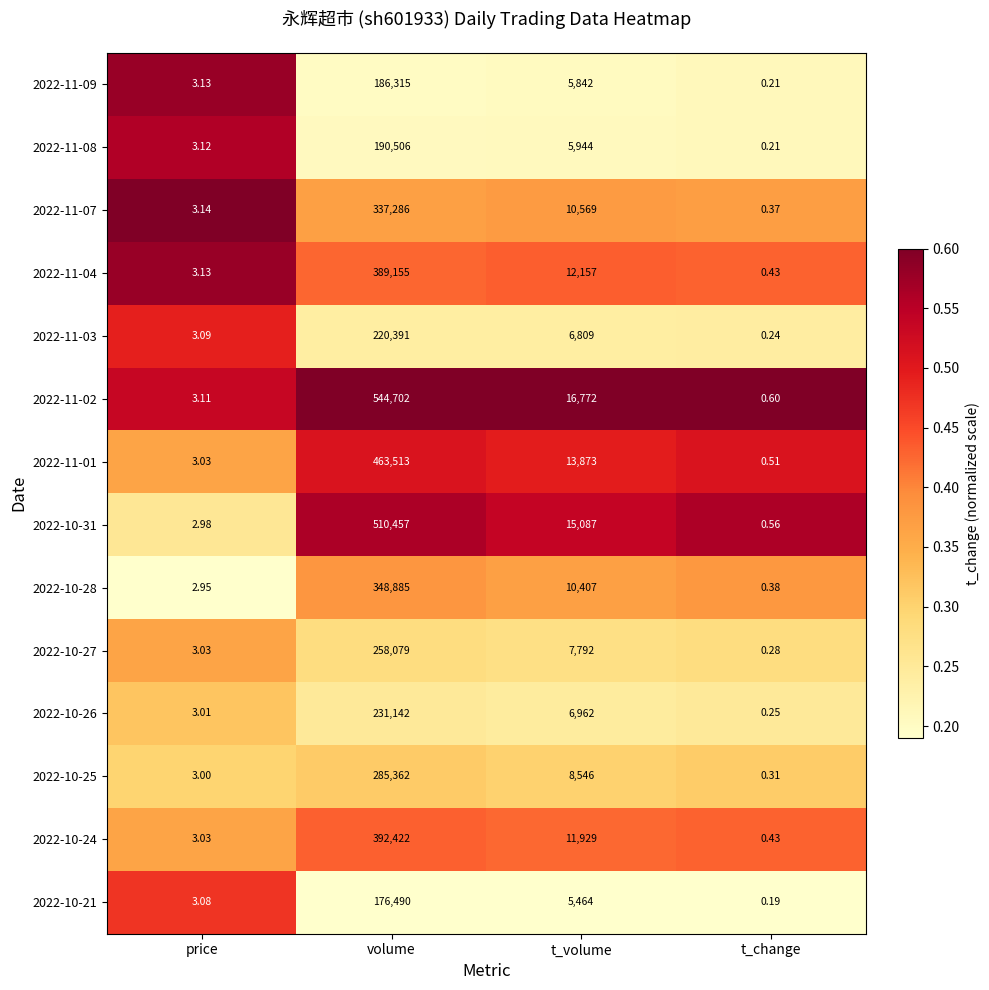

Rank the series at volume from highest to lowest value.

2022-11-02, 2022-10-31, 2022-11-01, 2022-10-24, 2022-11-04, 2022-10-28, 2022-11-07, 2022-10-25, 2022-10-27, 2022-10-26, 2022-11-03, 2022-11-08, 2022-11-09, 2022-10-21